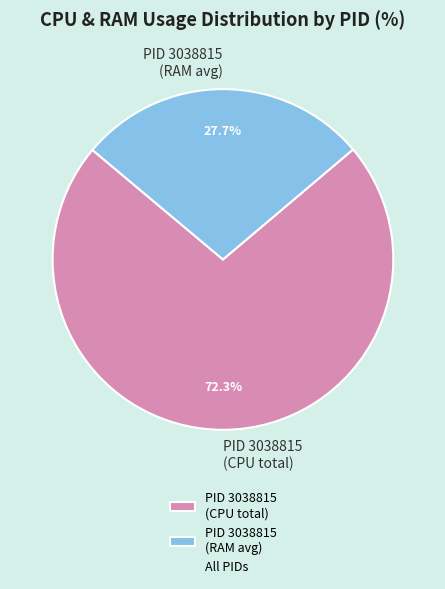

To the nearest percent, what is the difference between the largest and smallest slice percentages?

45%